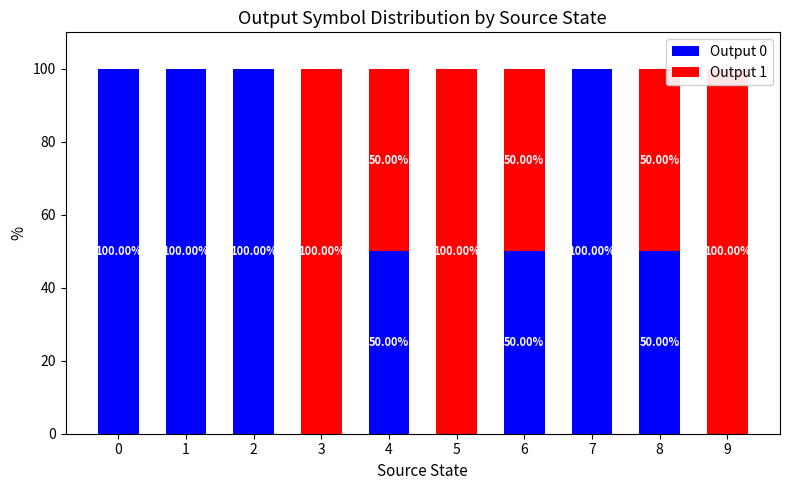

What is the difference between the maximum and minimum values in the Output 0 series?

100